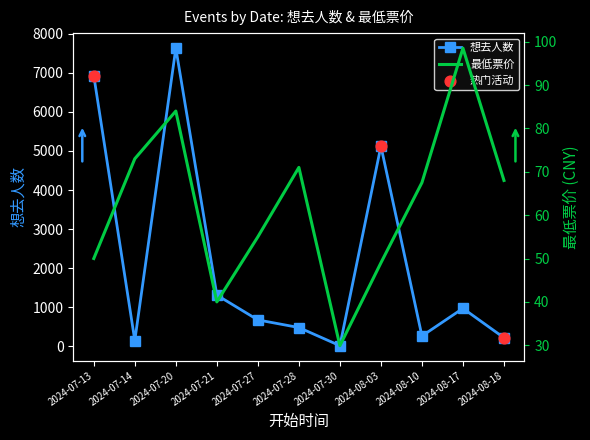

Which series reaches the minimum Y coordinate?

想去人数